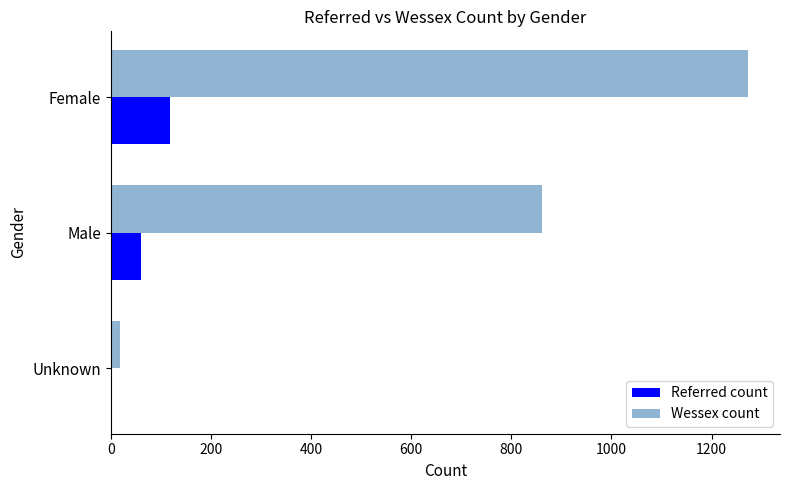

What is the maximum value shown in the chart?

1273